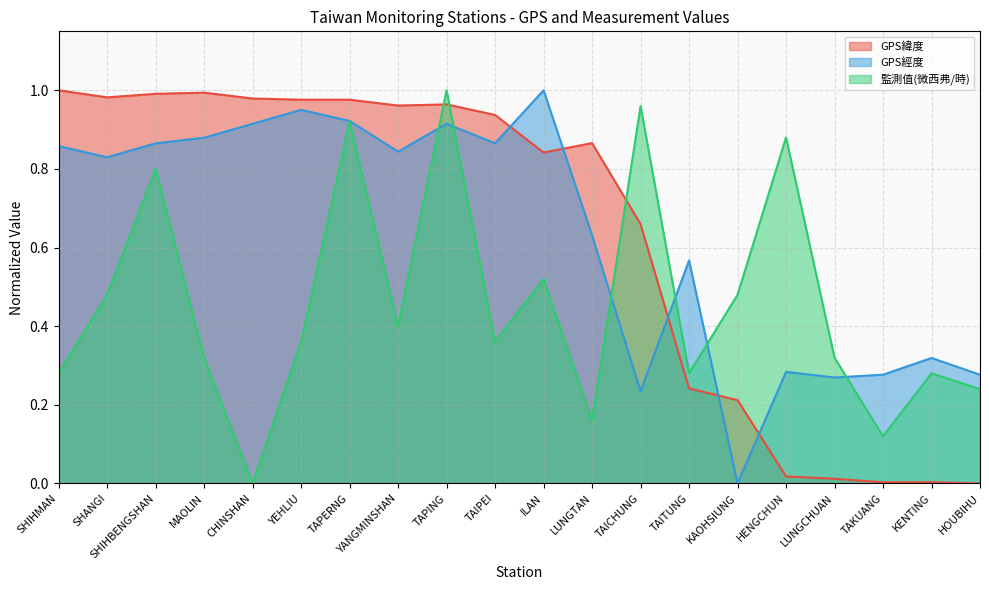

Reading left to right, transcribe all the data shown in this chart.

GPS緯度: SHIHMAN=1.0	SHANGI=1.0	SHIHBENGSHAN=1.0	MAOLIN=1.0	CHINSHAN=1.0	YEHLIU=1.0	TAPERNG=1.0	YANGMINSHAN=1.0	TAPING=1.0	TAIPEI=0.9	ILAN=0.8	LUNGTAN=0.9	TAICHUNG=0.7	TAITUNG=0.2	KAOHSIUNG=0.2	HENGCHUN=0.0	LUNGCHUAN=0.0	TAKUANG=0.0	KENTING=0.0	HOUBIHU=0.0
GPS經度: SHIHMAN=0.9	SHANGI=0.8	SHIHBENGSHAN=0.9	MAOLIN=0.9	CHINSHAN=0.9	YEHLIU=1.0	TAPERNG=0.9	YANGMINSHAN=0.8	TAPING=0.9	TAIPEI=0.9	ILAN=1.0	LUNGTAN=0.6	TAICHUNG=0.2	TAITUNG=0.6	KAOHSIUNG=0.0	HENGCHUN=0.3	LUNGCHUAN=0.3	TAKUANG=0.3	KENTING=0.3	HOUBIHU=0.3
監測值(微西弗/時): SHIHMAN=0.3	SHANGI=0.5	SHIHBENGSHAN=0.8	MAOLIN=0.3	CHINSHAN=0.0	YEHLIU=0.4	TAPERNG=0.9	YANGMINSHAN=0.4	TAPING=1.0	TAIPEI=0.4	ILAN=0.5	LUNGTAN=0.2	TAICHUNG=1.0	TAITUNG=0.3	KAOHSIUNG=0.5	HENGCHUN=0.9	LUNGCHUAN=0.3	TAKUANG=0.1	KENTING=0.3	HOUBIHU=0.2